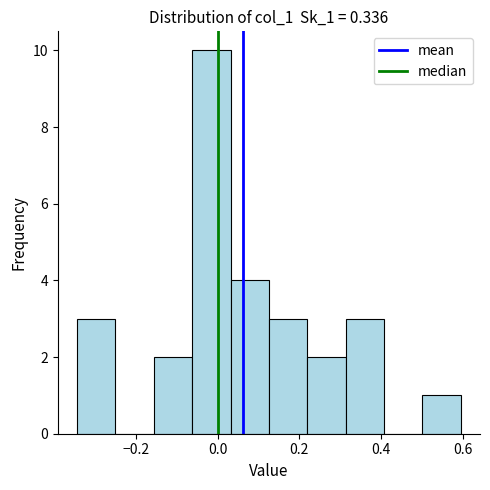

Reading left to right, transcribe this chart: for each bar, give the range it covers on the x-axis and its height. Neither the bar edges nor the heights are printed on the chart, so give them approximately, as read against the axes.

-0.34 to -0.26: 3
-0.26 to -0.16: 0
-0.16 to -0.06: 2
-0.06 to 0.04: 10
0.04 to 0.12: 4
0.12 to 0.22: 3
0.22 to 0.32: 2
0.32 to 0.40: 3
0.40 to 0.50: 0
0.50 to 0.60: 1